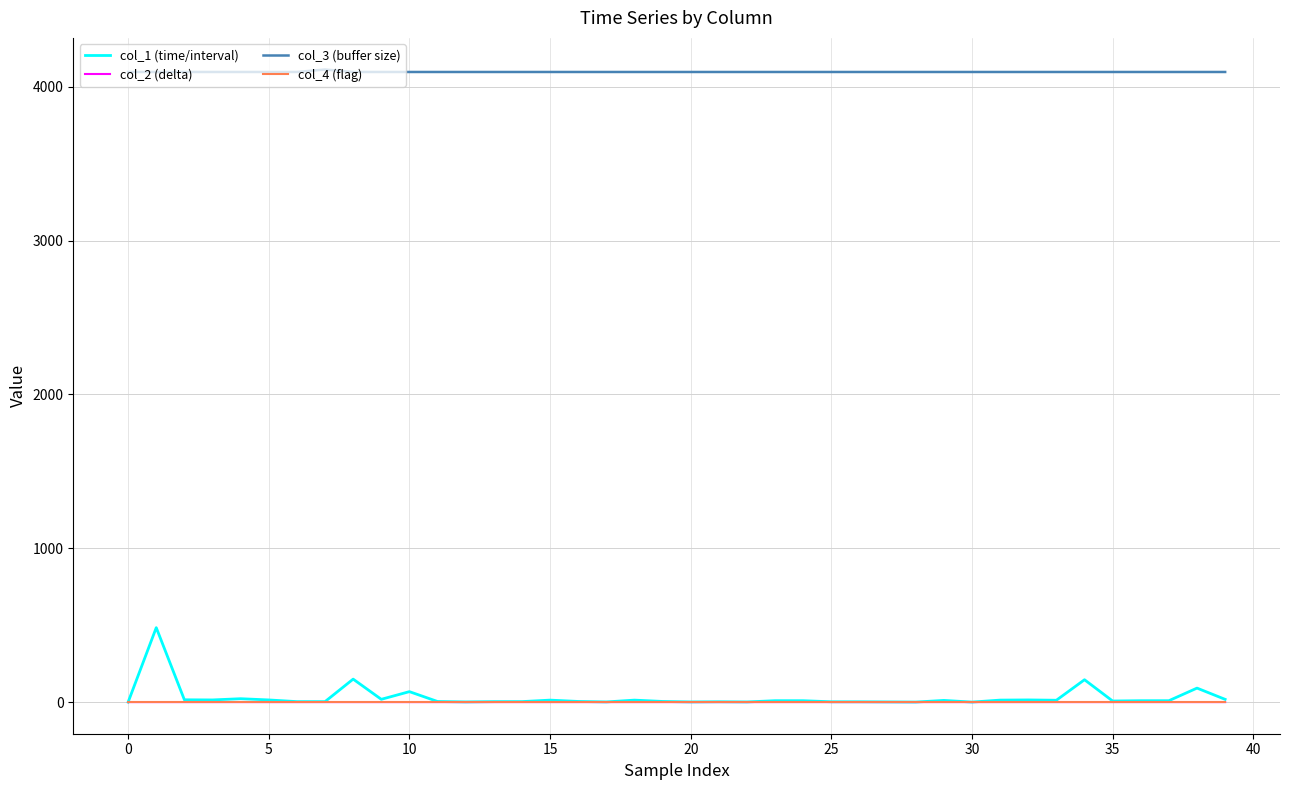

What is the maximum value shown in the chart?

4112.0